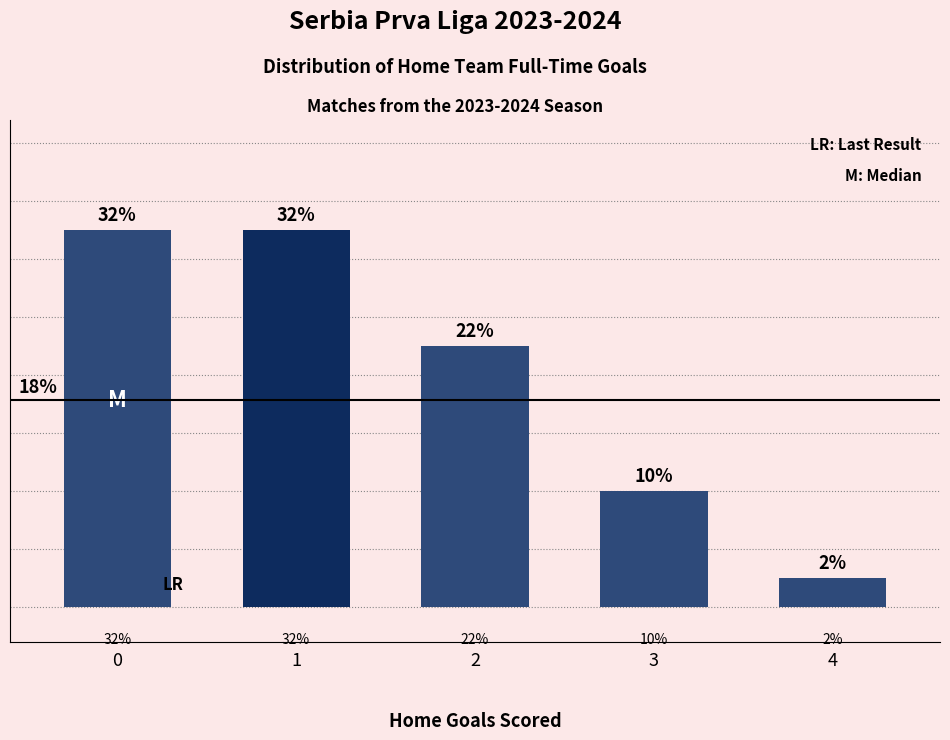

Are the bars horizontal?

No